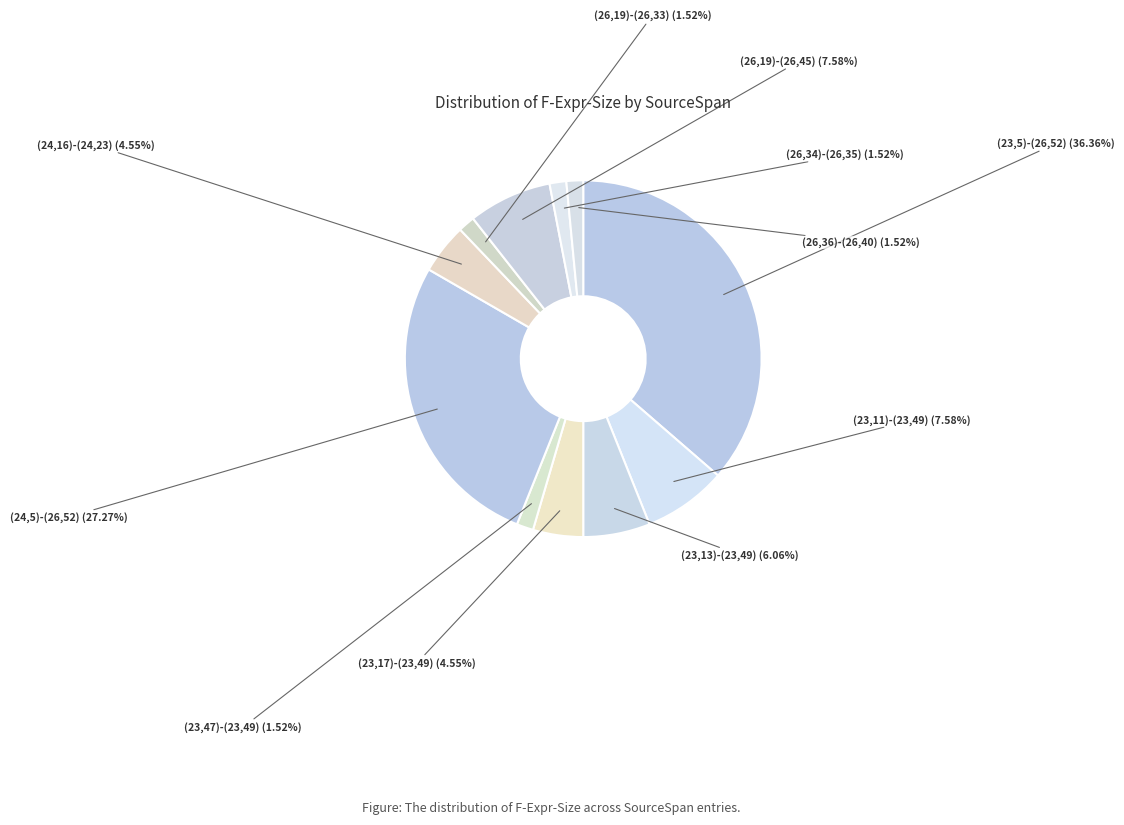

Count the number of slices in the pie.

11